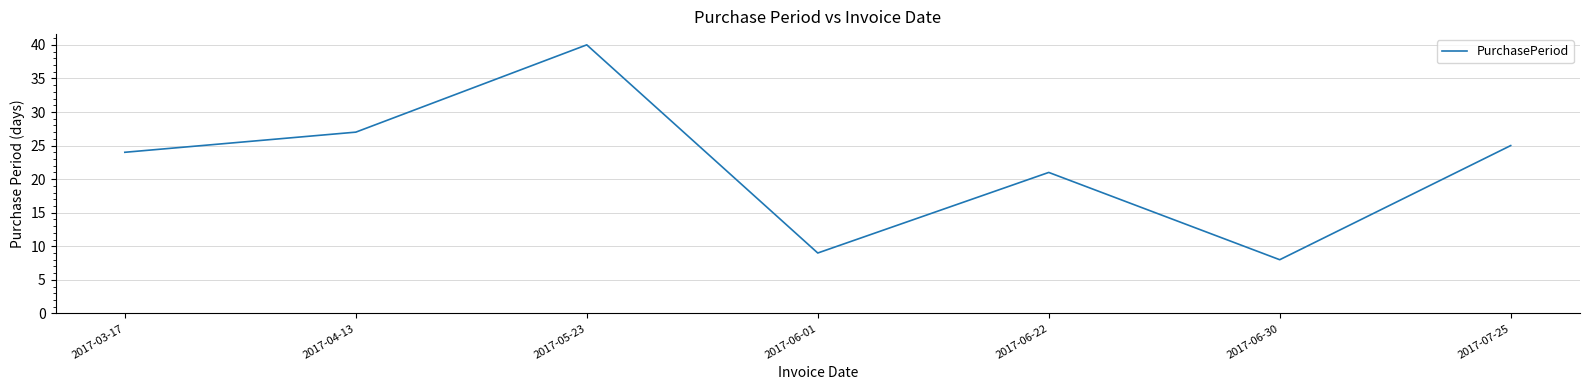

At which label is the value closest to 24?

2017-03-17